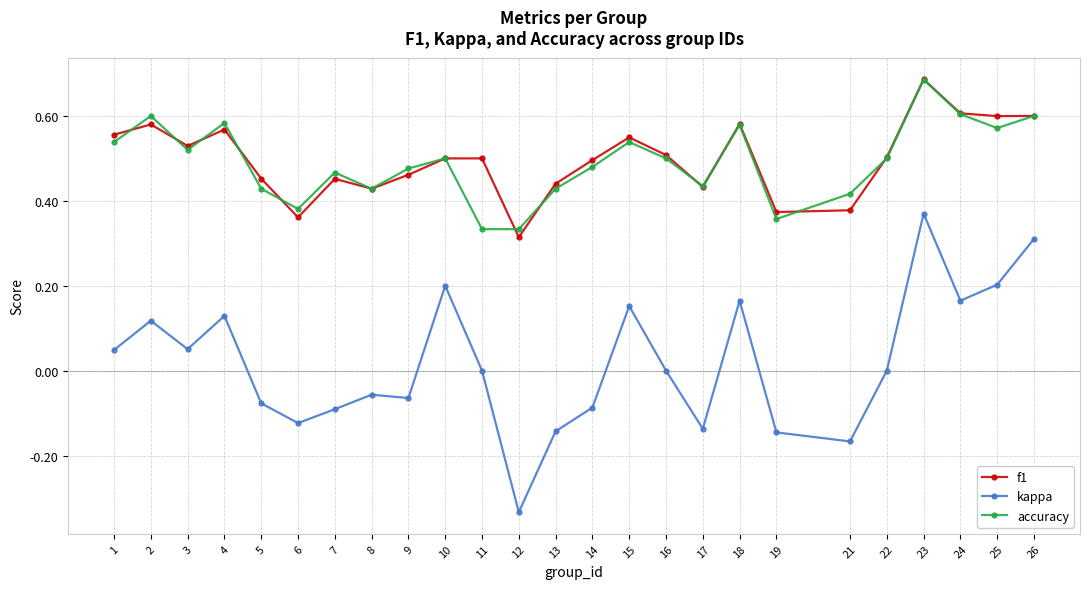

At which category is the sum across all series the highest?

23